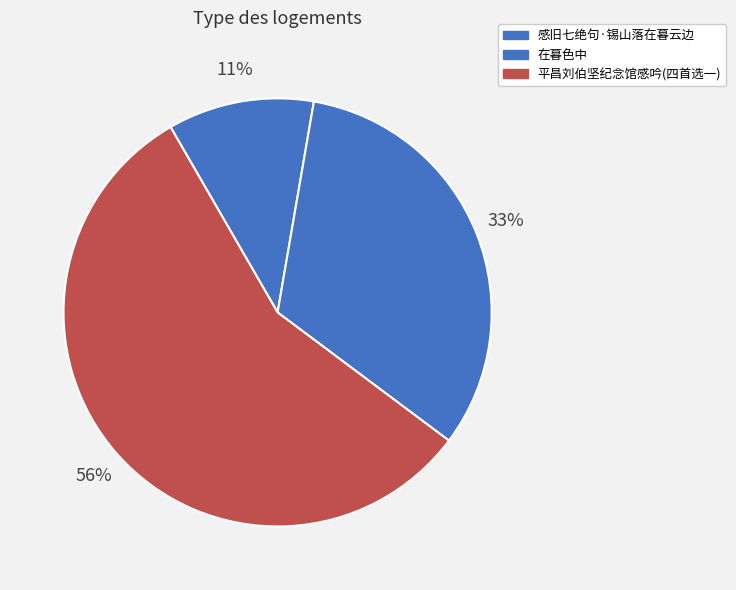

Combined, do 平昌刘伯坚纪念馆感吟(四首选一) and 感旧七绝句·锡山落在暮云边 account for over 50%?

Yes